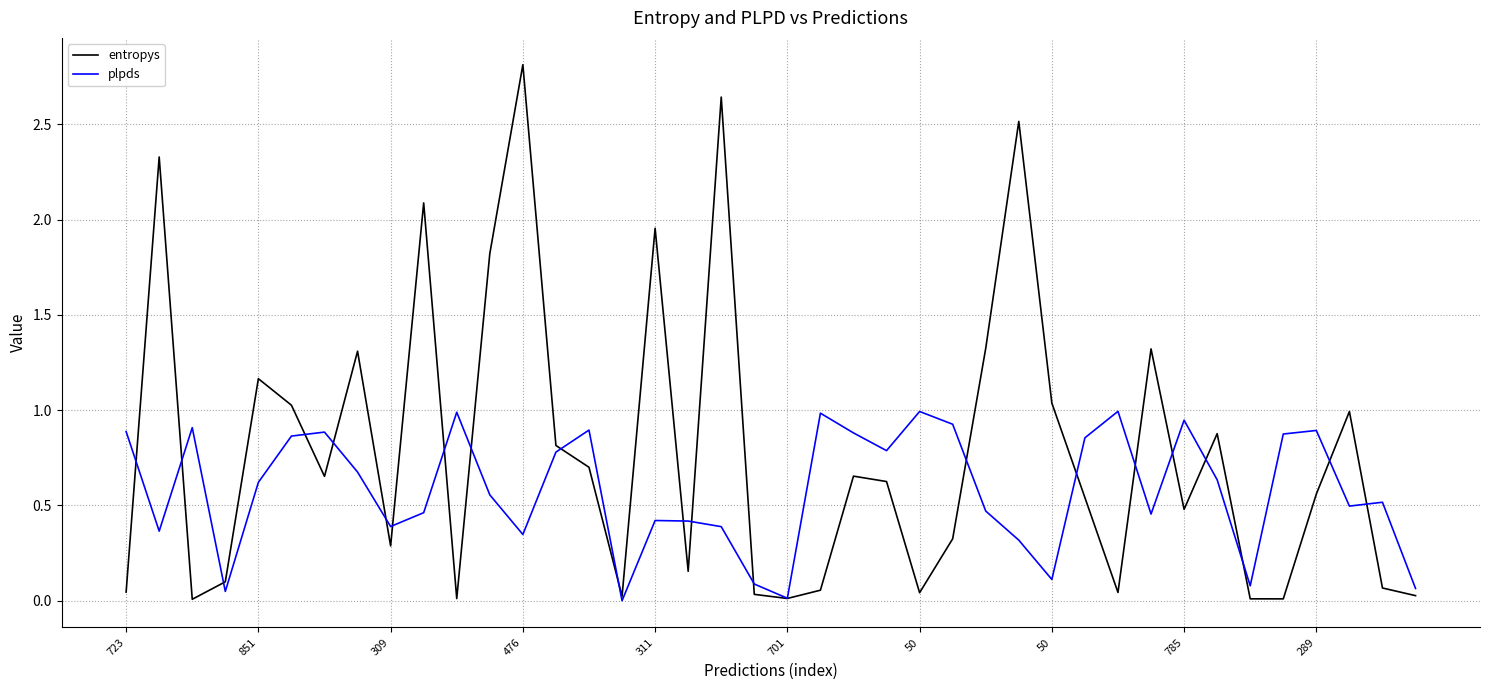

What is the highest value of the entropys series?

2.8